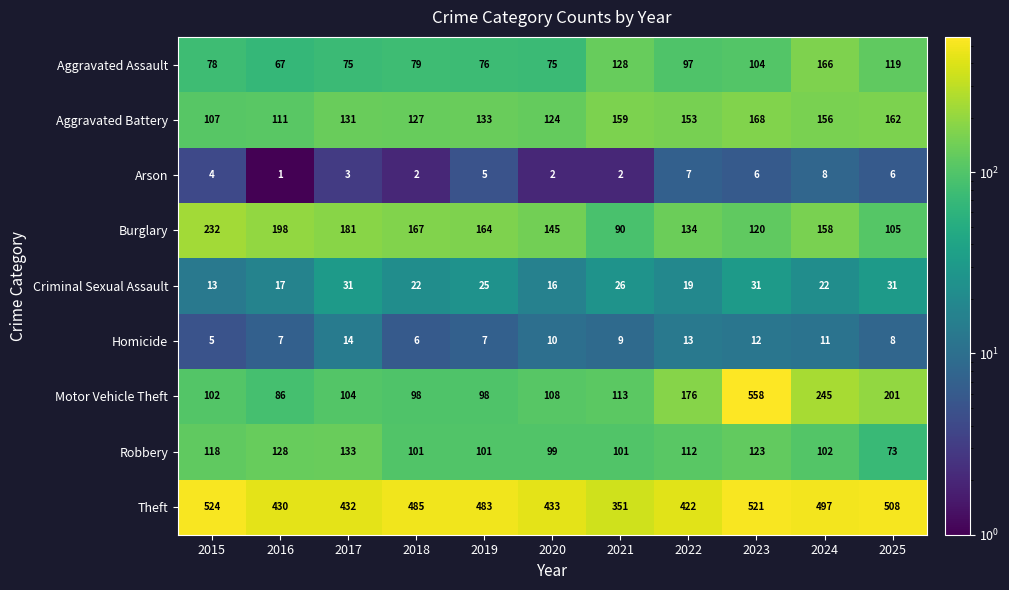

At 2021, list the series in order from smallest to largest.

Arson, Homicide, Criminal Sexual Assault, Burglary, Robbery, Motor Vehicle Theft, Aggravated Assault, Aggravated Battery, Theft